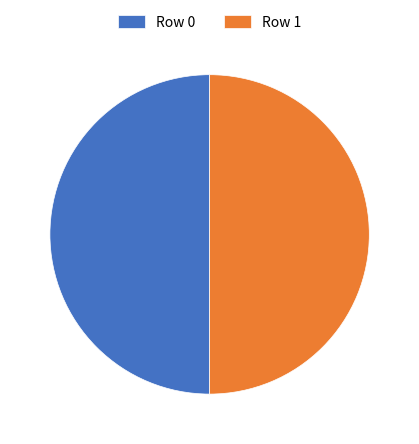

Is it true that Row 1 is 59% of the pie?

False